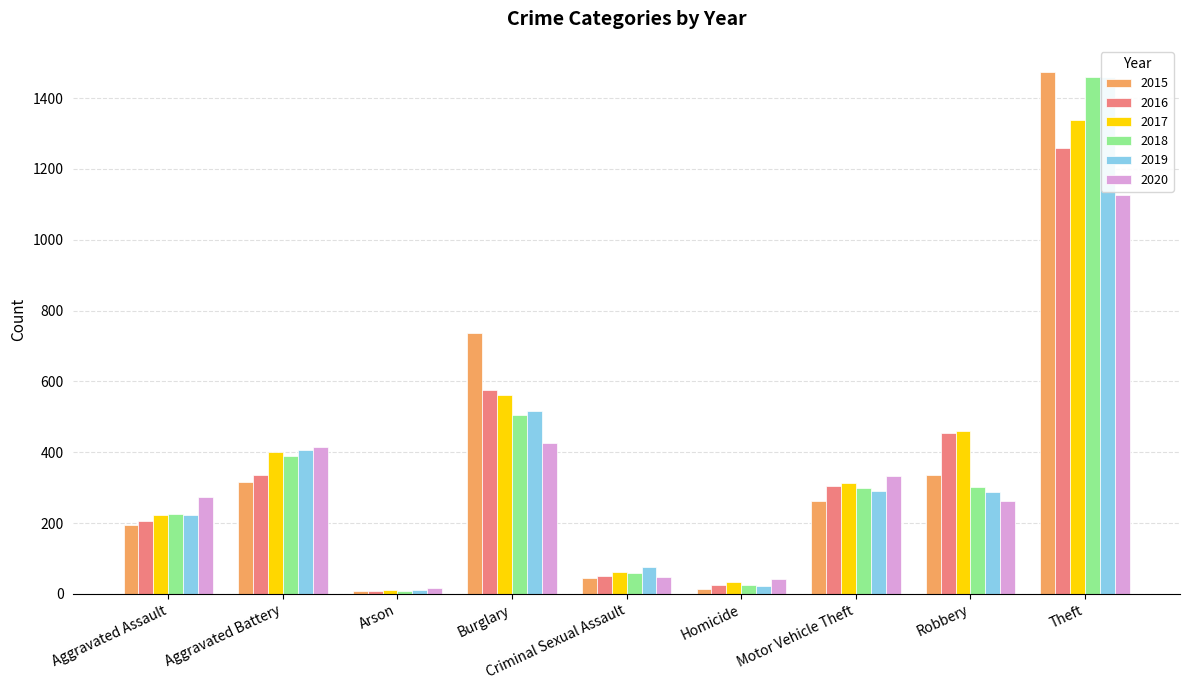

How many groups of bars are there?

9